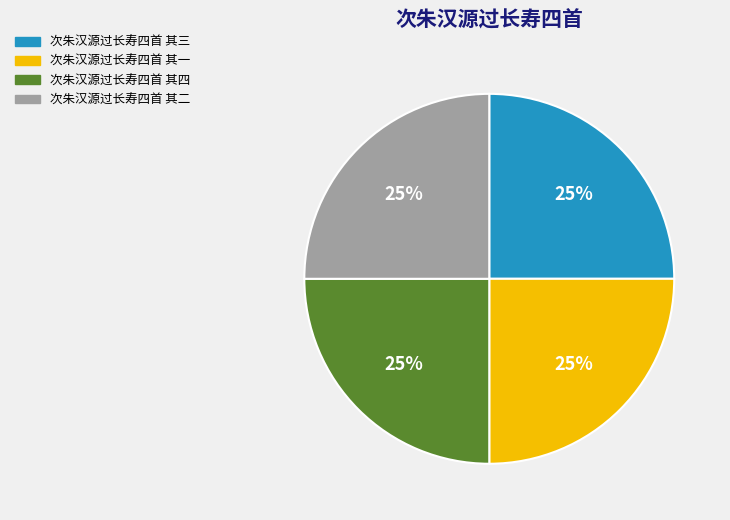

Does any single category account for the majority?

No